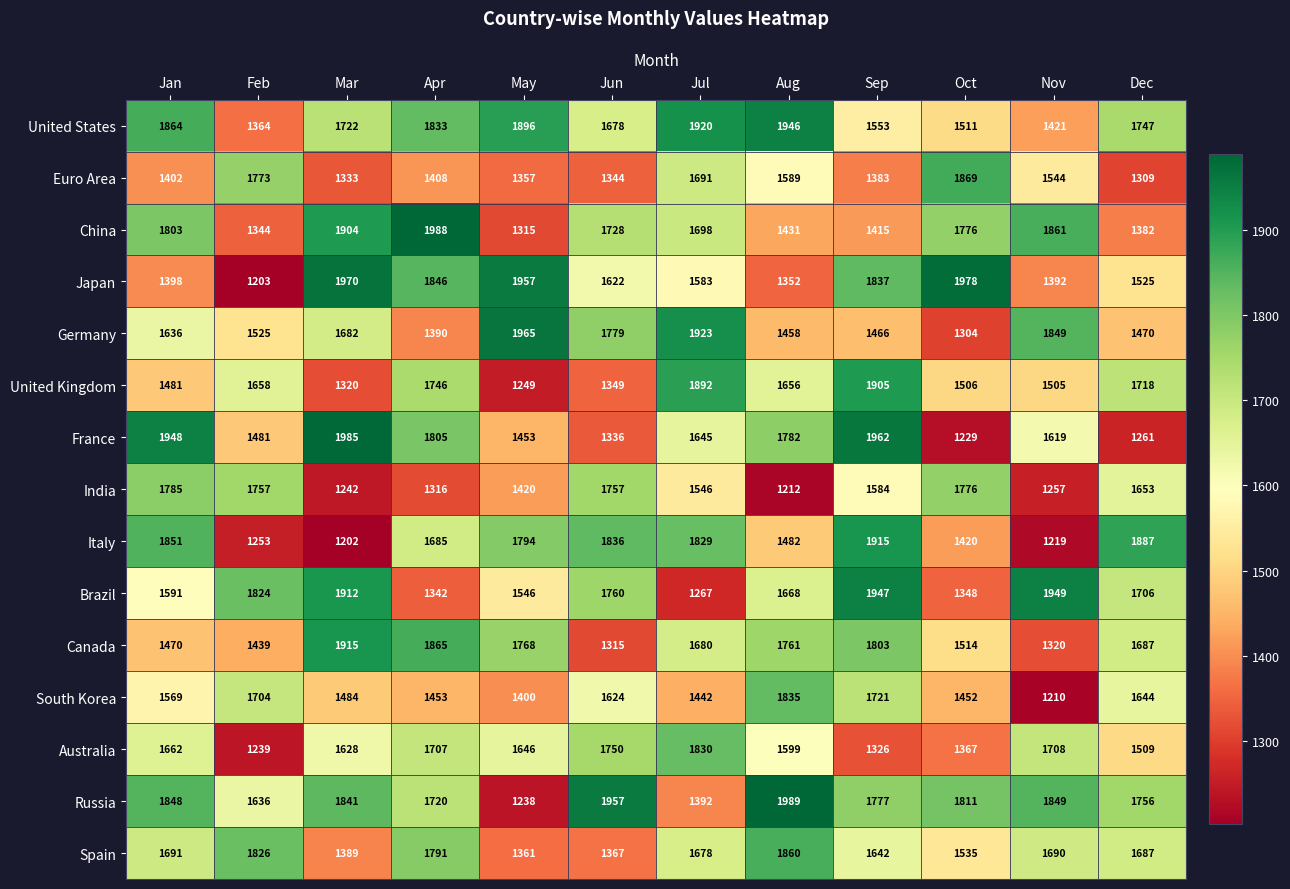

Between Feb and May, which series saw the biggest shift?

Japan